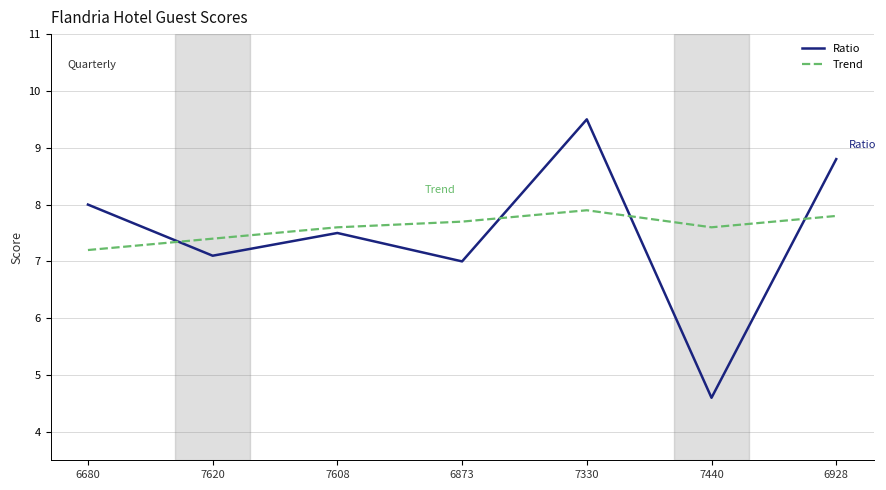

Does the chart display data point markers on the line(s)?

No